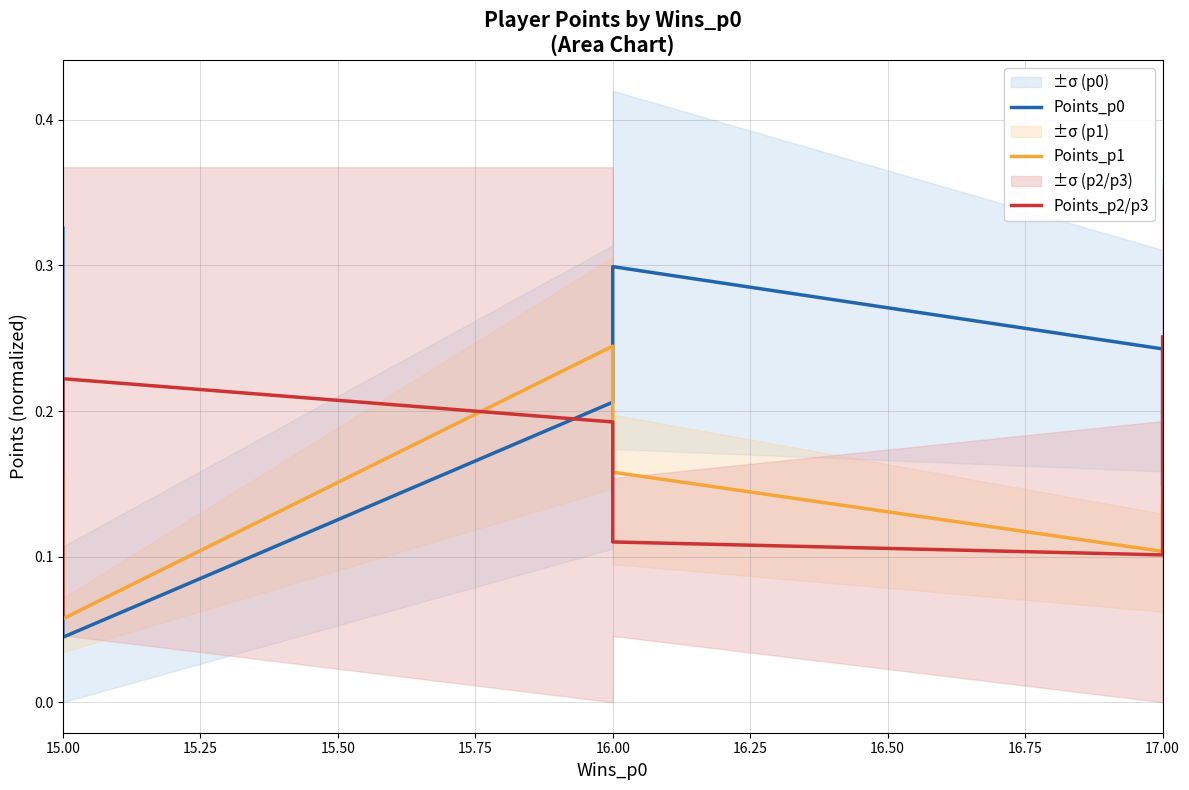

How many Points_p1 values are between 0 and 1?

6